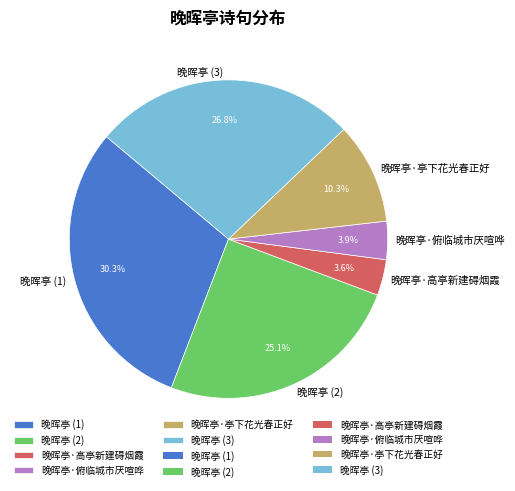

Between 晚晖亭·亭下花光春正好 and 晚晖亭 (3), which is larger?

晚晖亭 (3)